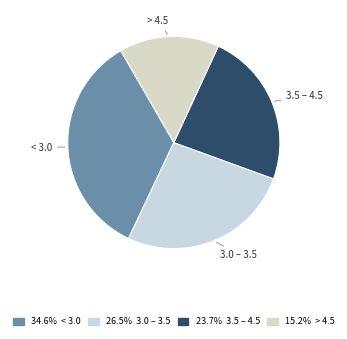

Count the number of slices in the pie.

4